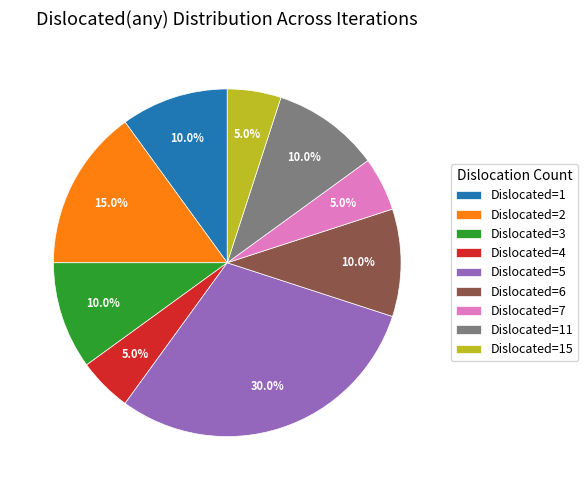

What percentage do Dislocated=1 and Dislocated=6 together represent?

20.0%